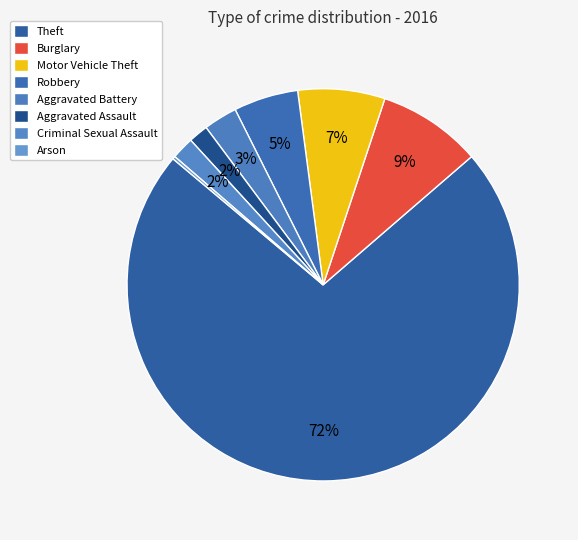

Do Burglary and Aggravated Assault together represent more than half of the pie?

No